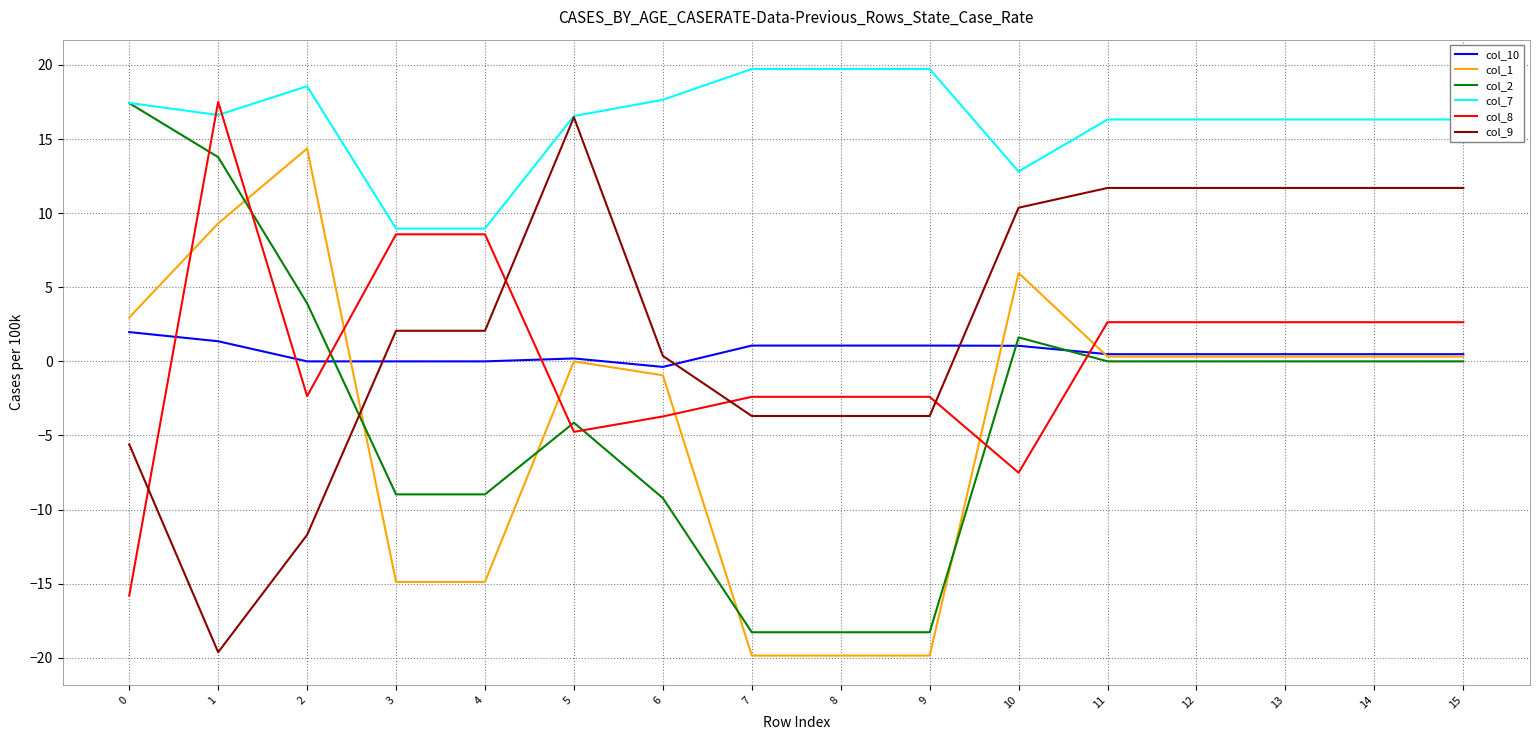

What is the sum of all col_10 values?

9.8